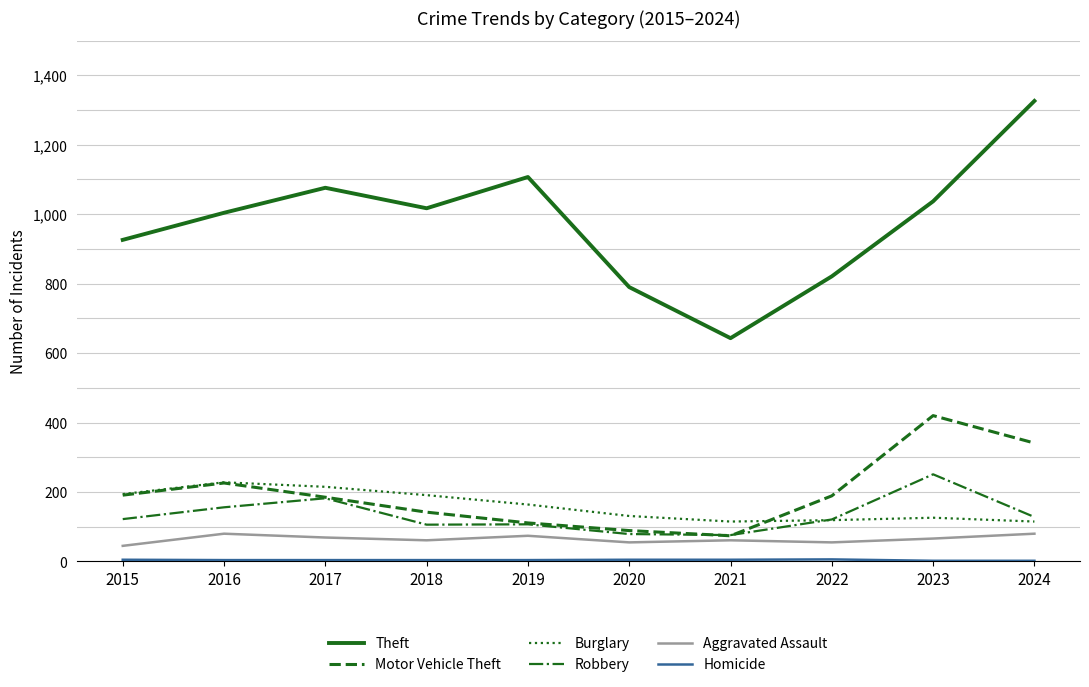

How many categories are shown in the chart?

10